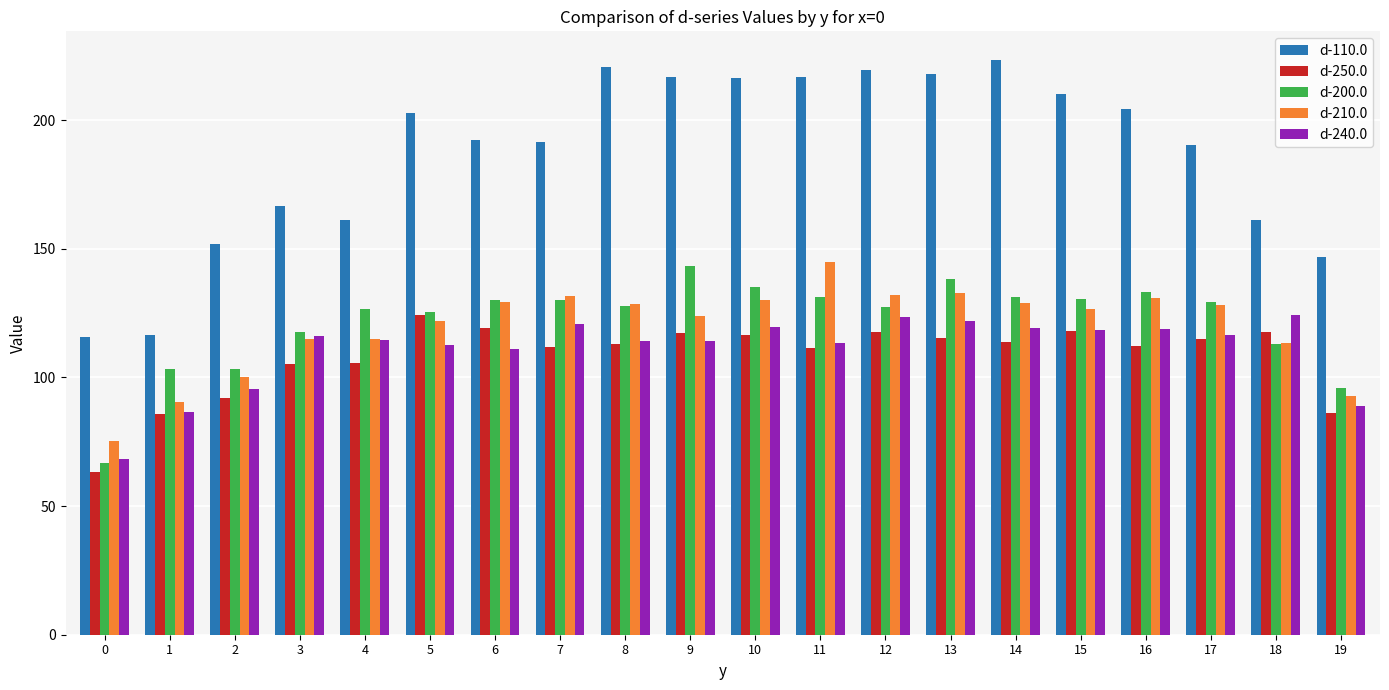

What is the approximate value of d-200.0 at 10?

135.1